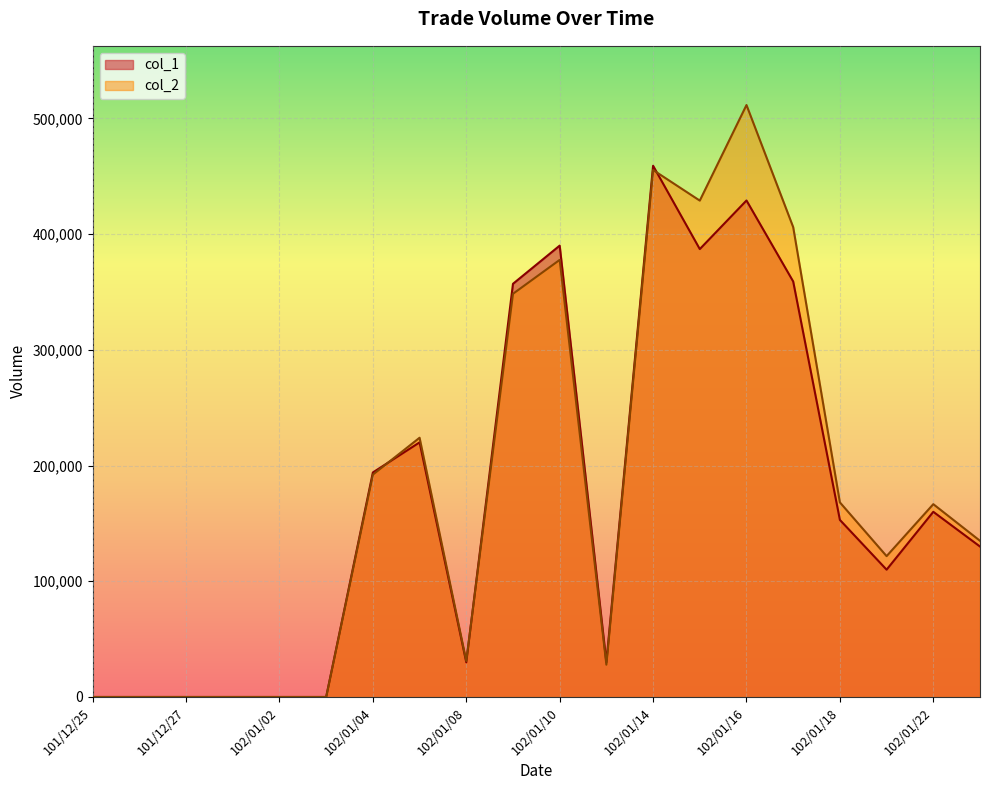

How many distinct data groups are displayed?

2